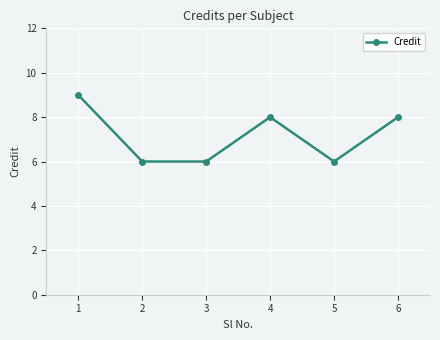

How many data points are less than 8?

3